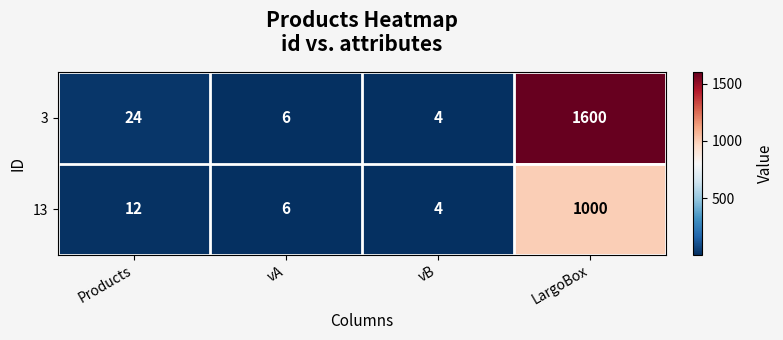

Which series has the widest spread of values?

3